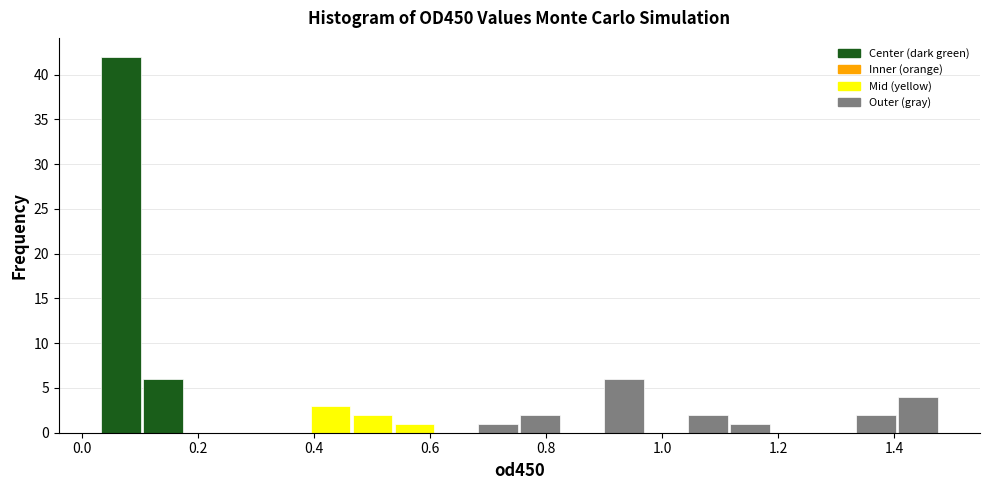

Read against the x-axis, roughly where is the centre of the tallest bar?

0.06